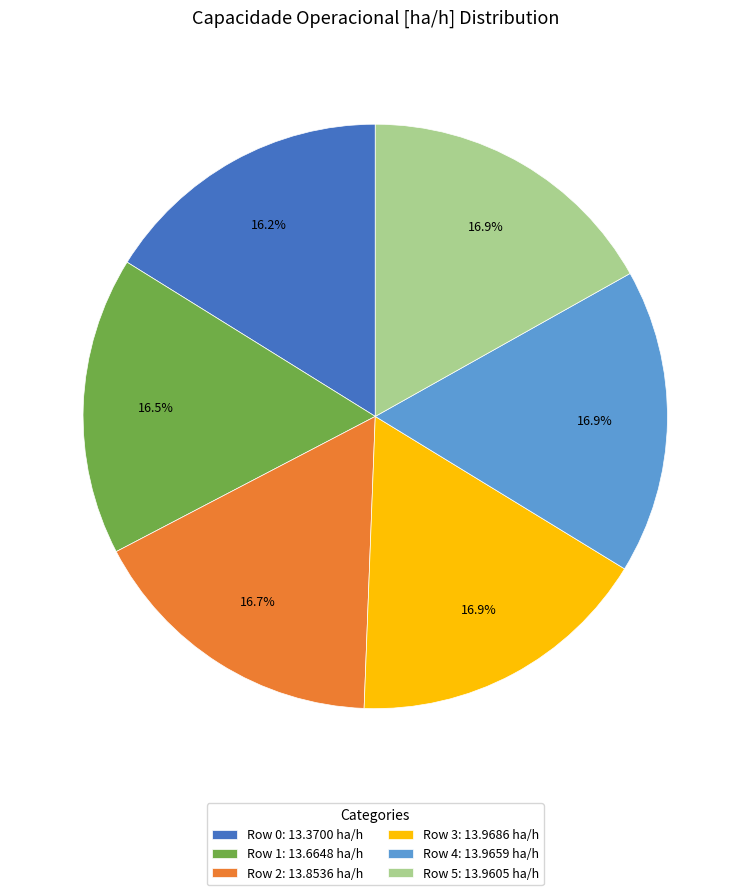

What is the ratio of the value at Row 2: 13.8536 ha/h to the value at Row 5: 13.9605 ha/h?

1.0